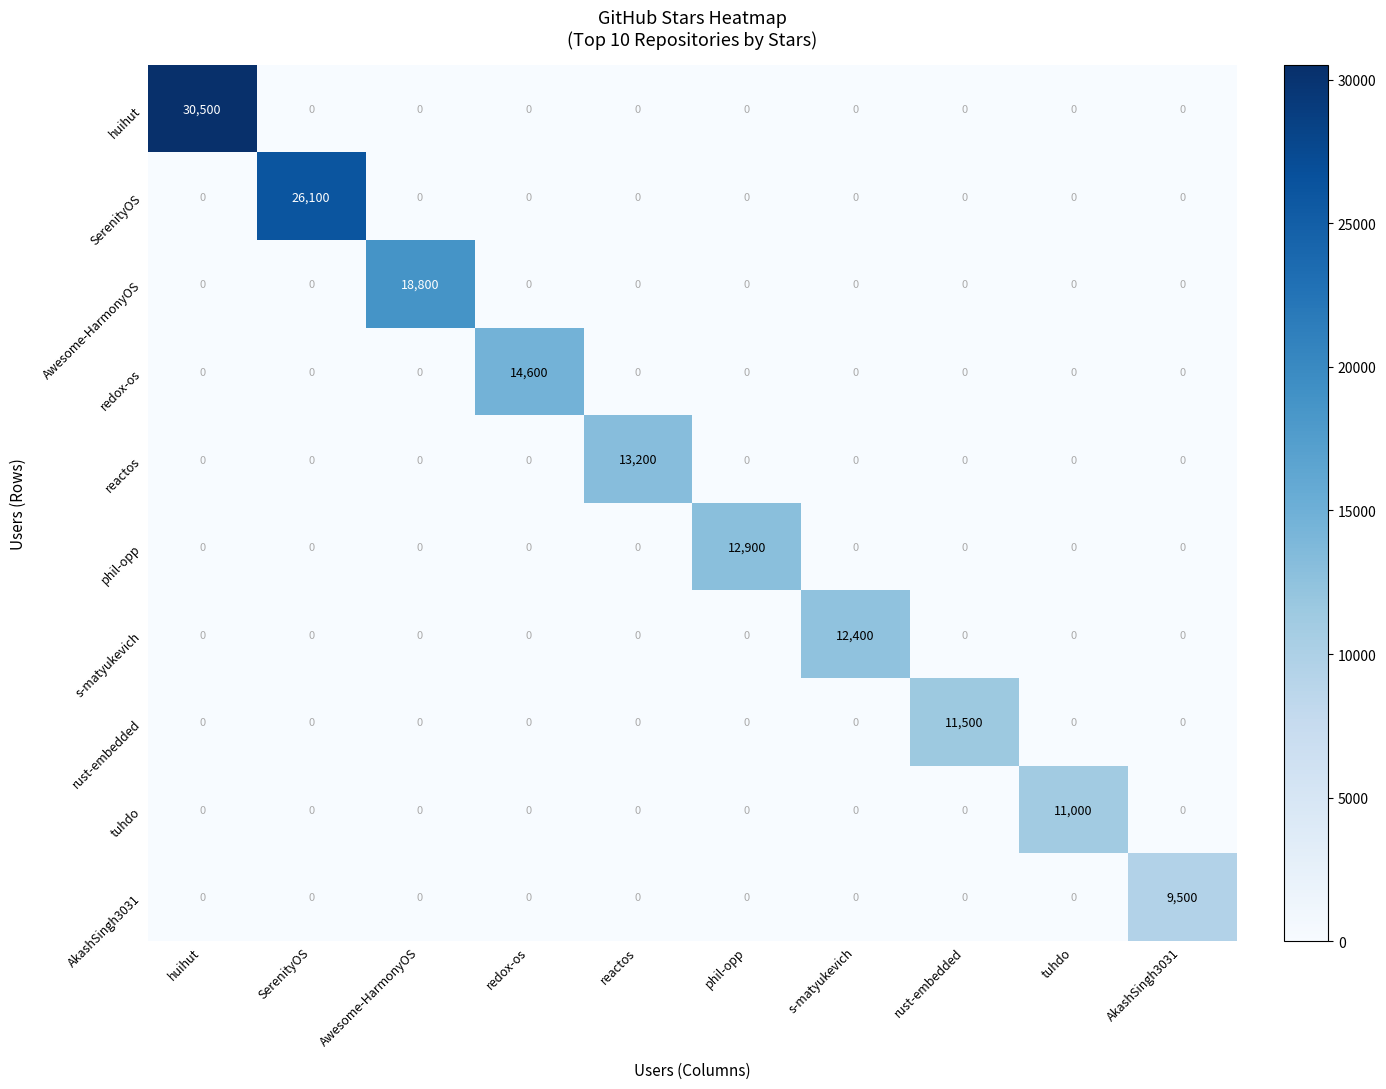

What is the average value of the SerenityOS series?

2610